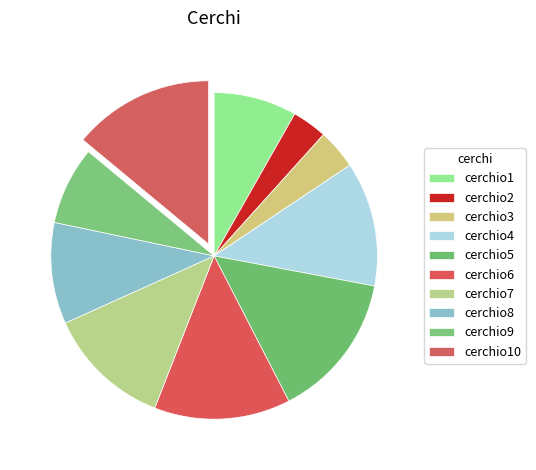

Does cerchio7 account for over 50% of the chart?

No